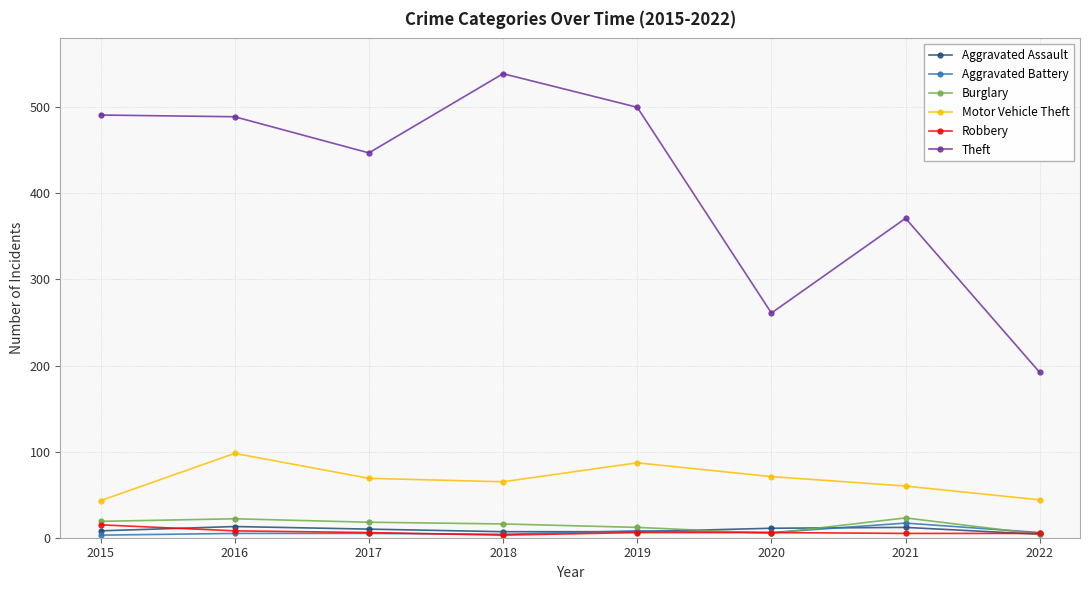

Between 2019 and 2021, which series saw the biggest shift?

Theft